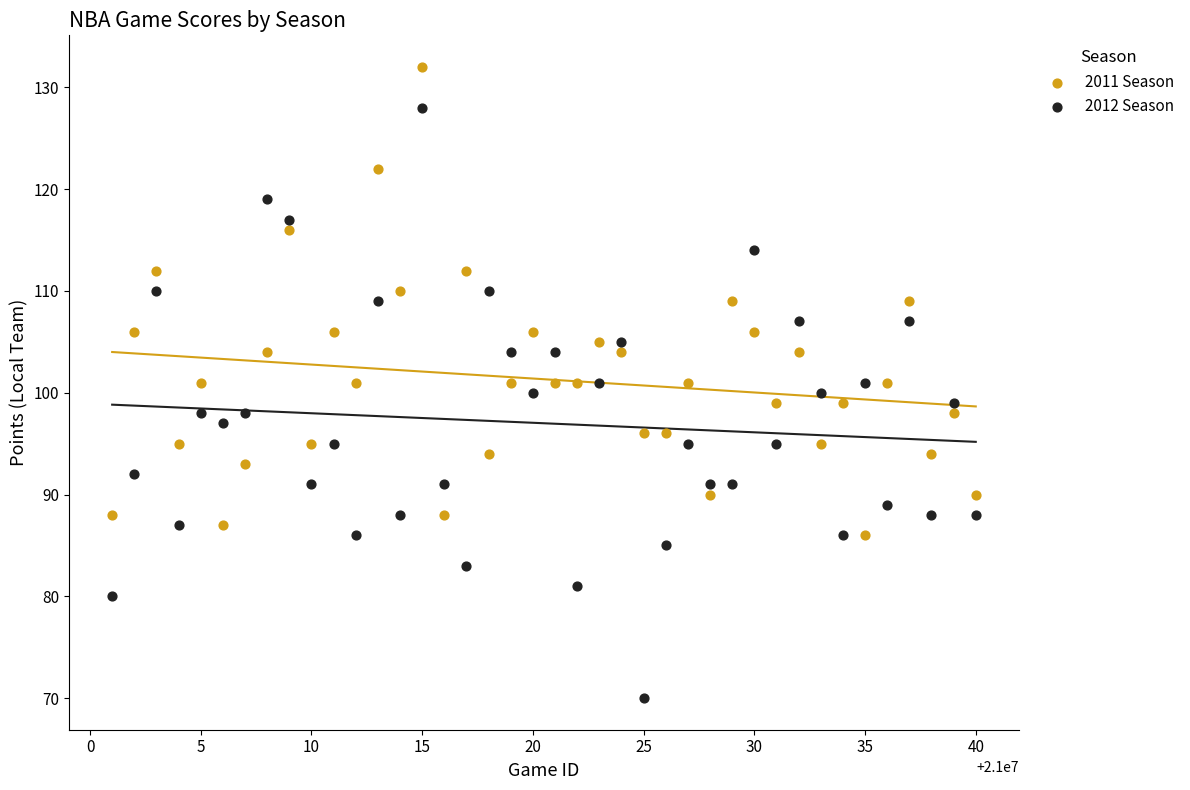

Across all data points, what is the range of X values (max minus min)?

39